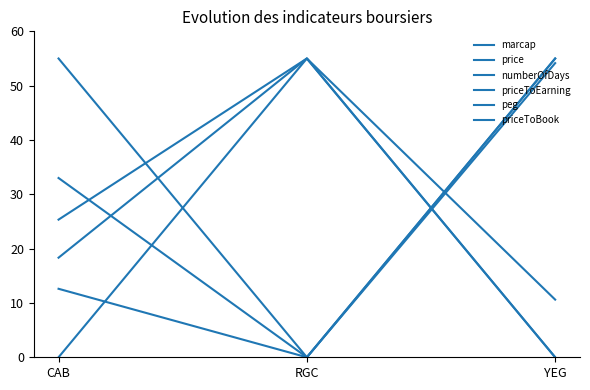

Which category has the lowest value in the priceToBook series?

YEG